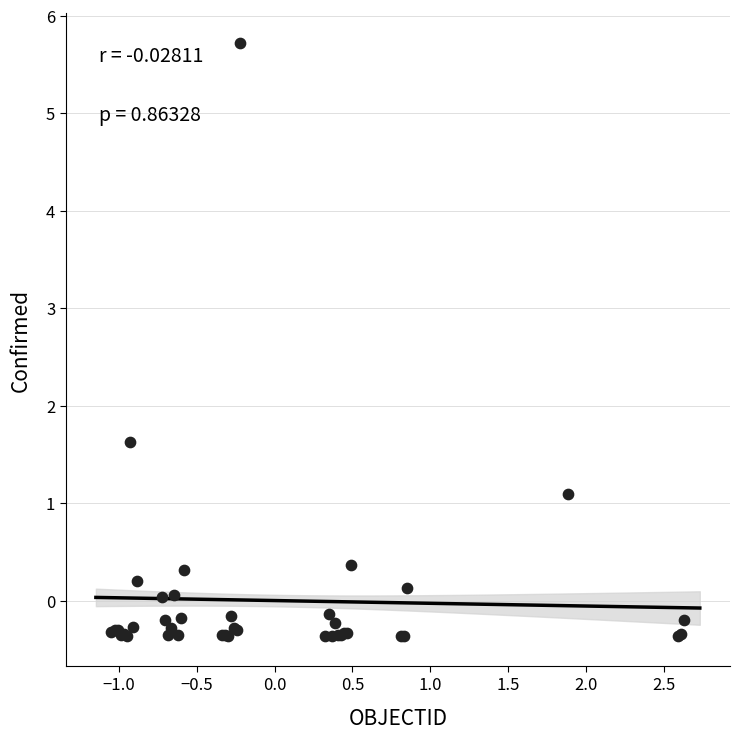

What Y value in the scatter plot is closest to 2?

1.6